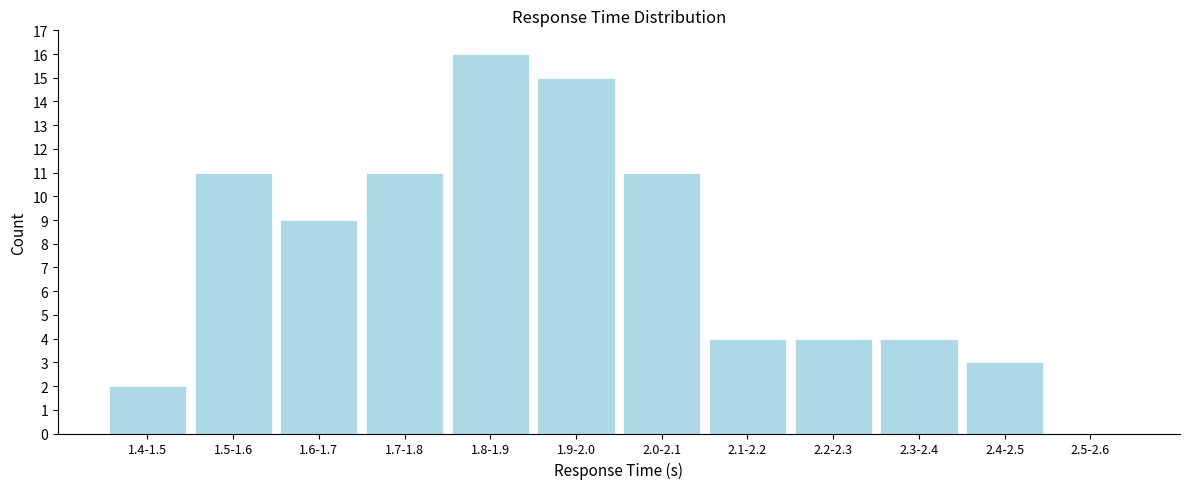

Reading left to right, transcribe all the data shown in this chart.

1.4-1.5=2	1.5-1.6=11	1.6-1.7=9	1.7-1.8=11	1.8-1.9=16	1.9-2.0=15	2.0-2.1=11	2.1-2.2=4	2.2-2.3=4	2.3-2.4=4	2.4-2.5=3	2.5-2.6=0